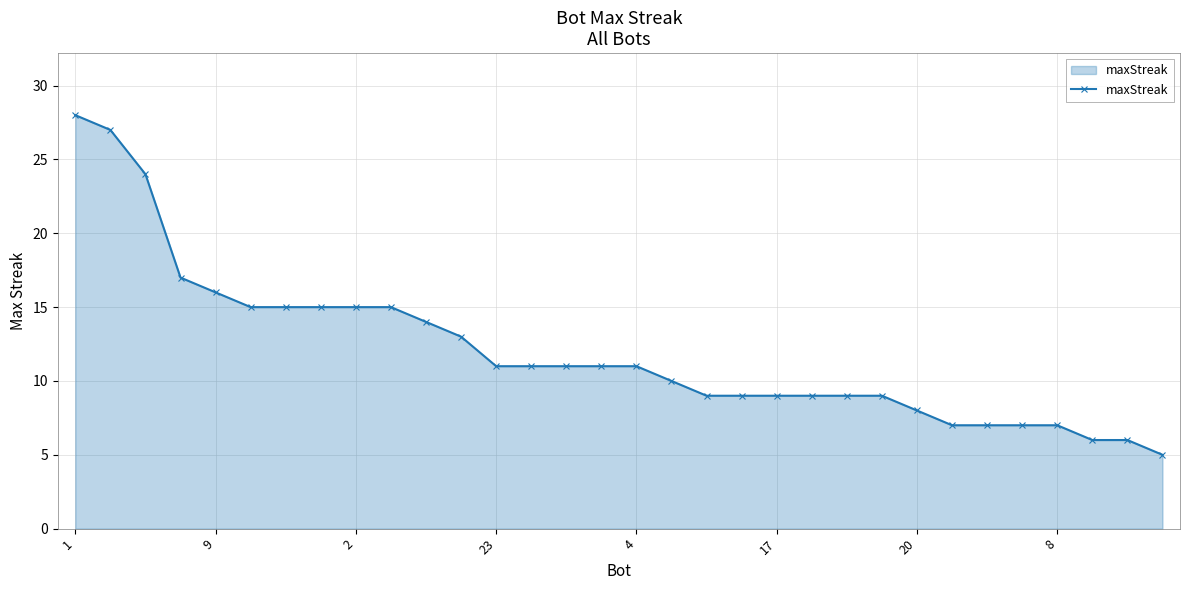

What is the sum of all values?

386